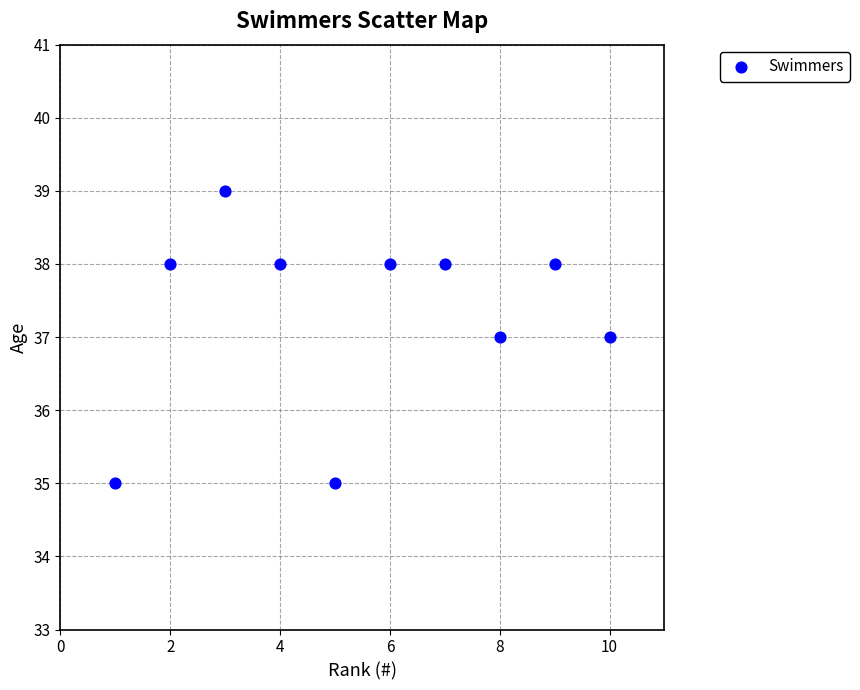

What is the range of X values (max minus min)?

9